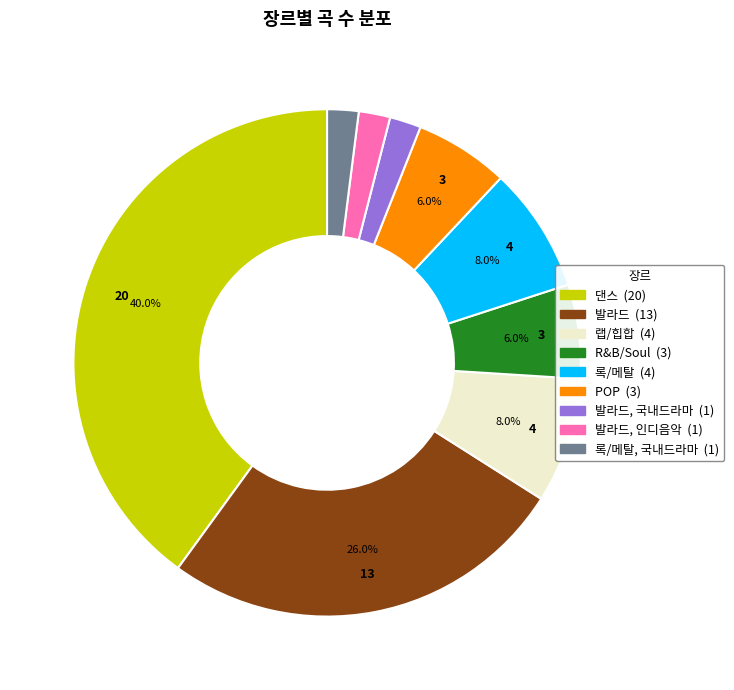

Is there a majority slice in this chart?

No